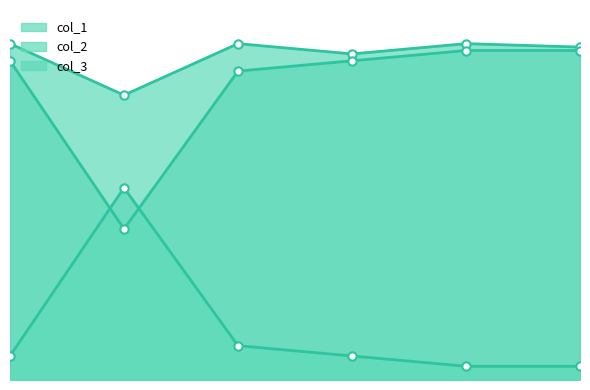

How many categories are shown in the chart?

6